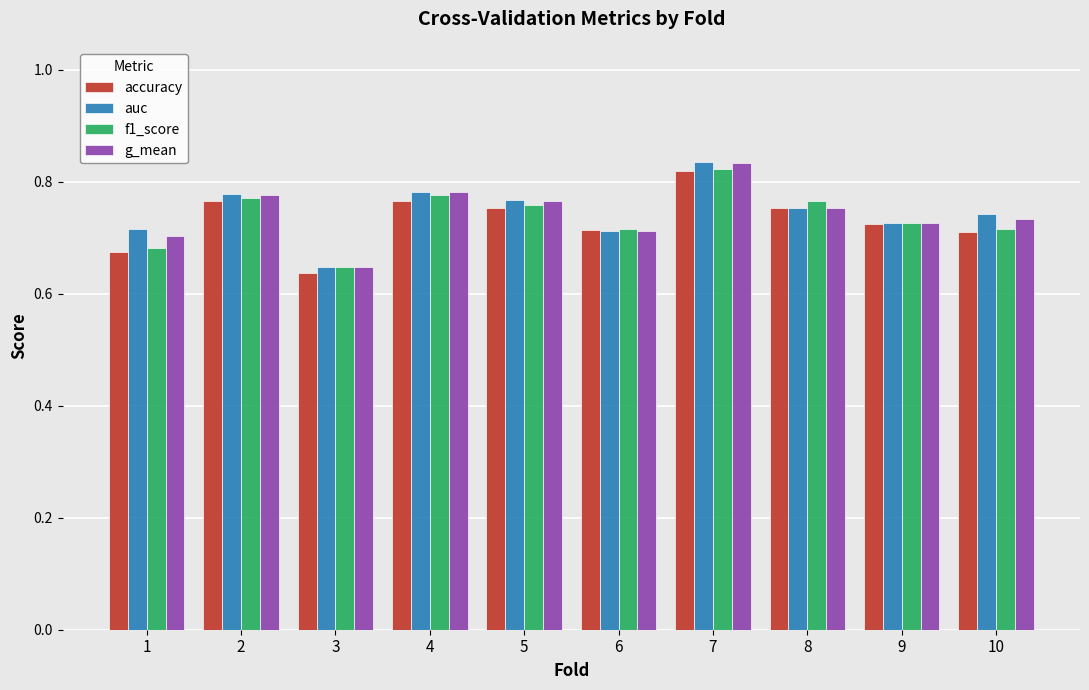

At which category does the chart reach its minimum across all series?

3